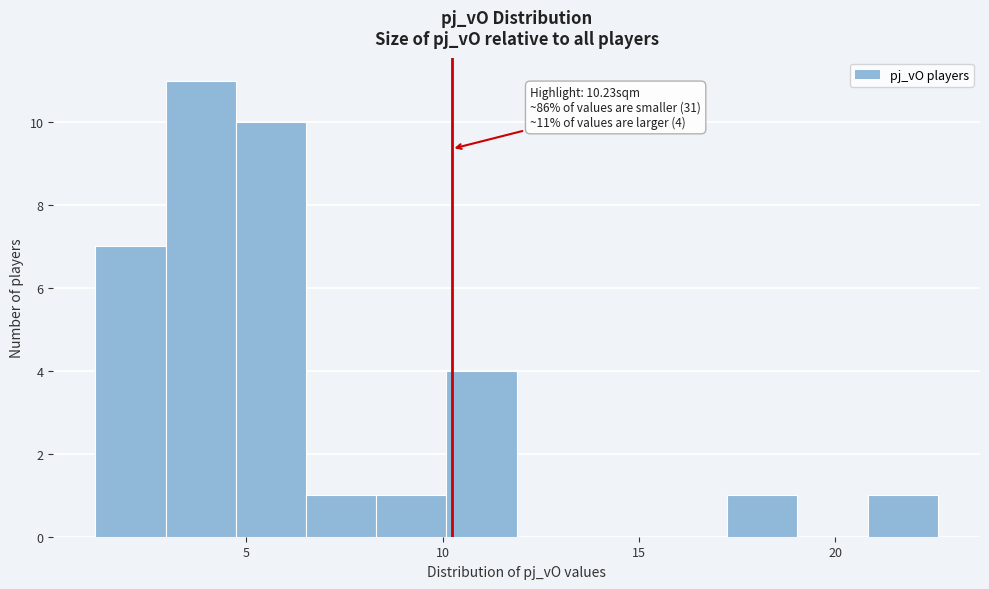

Around what value on the x-axis is the tallest bar? Give the approximate position of its centre, as read against the axis.

4.0